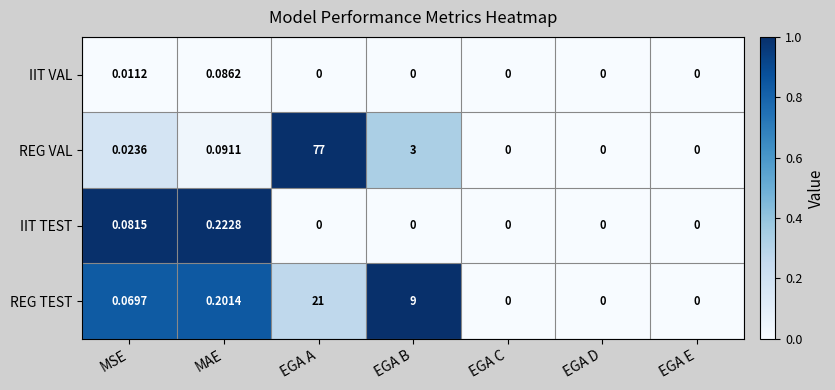

At which category is the sum across all series the highest?

EGA A